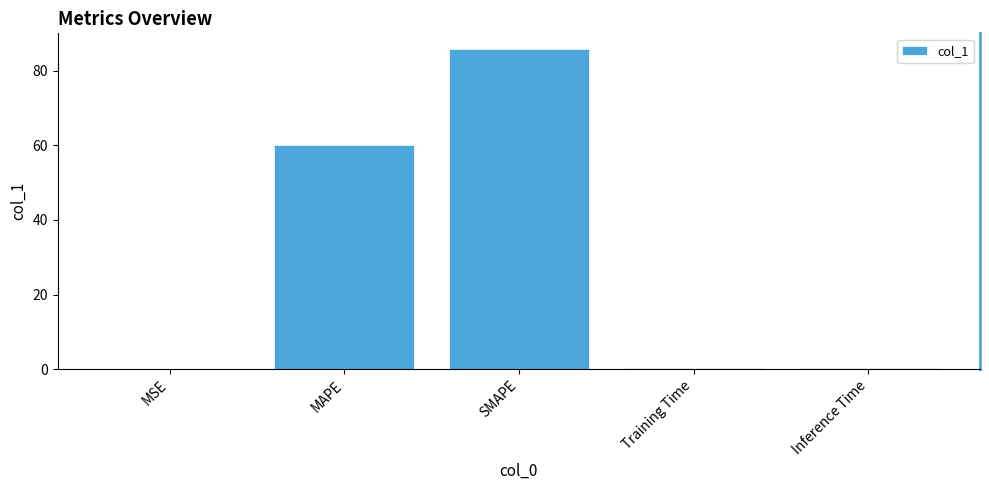

What is the maximum value shown in the chart?

85.7